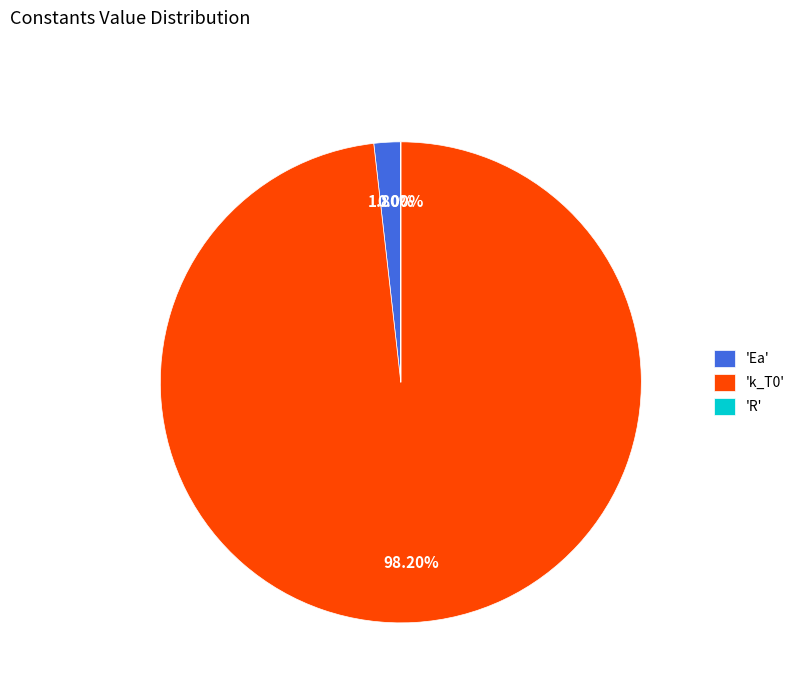

Does any single category account for the majority?

Yes